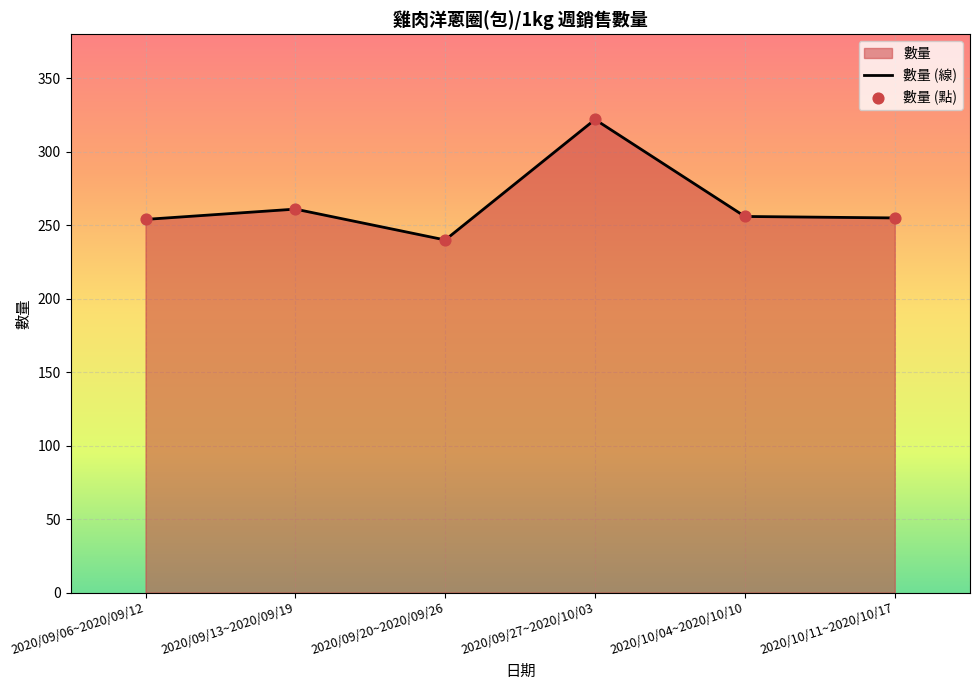

What is the maximum value shown in the chart?

322